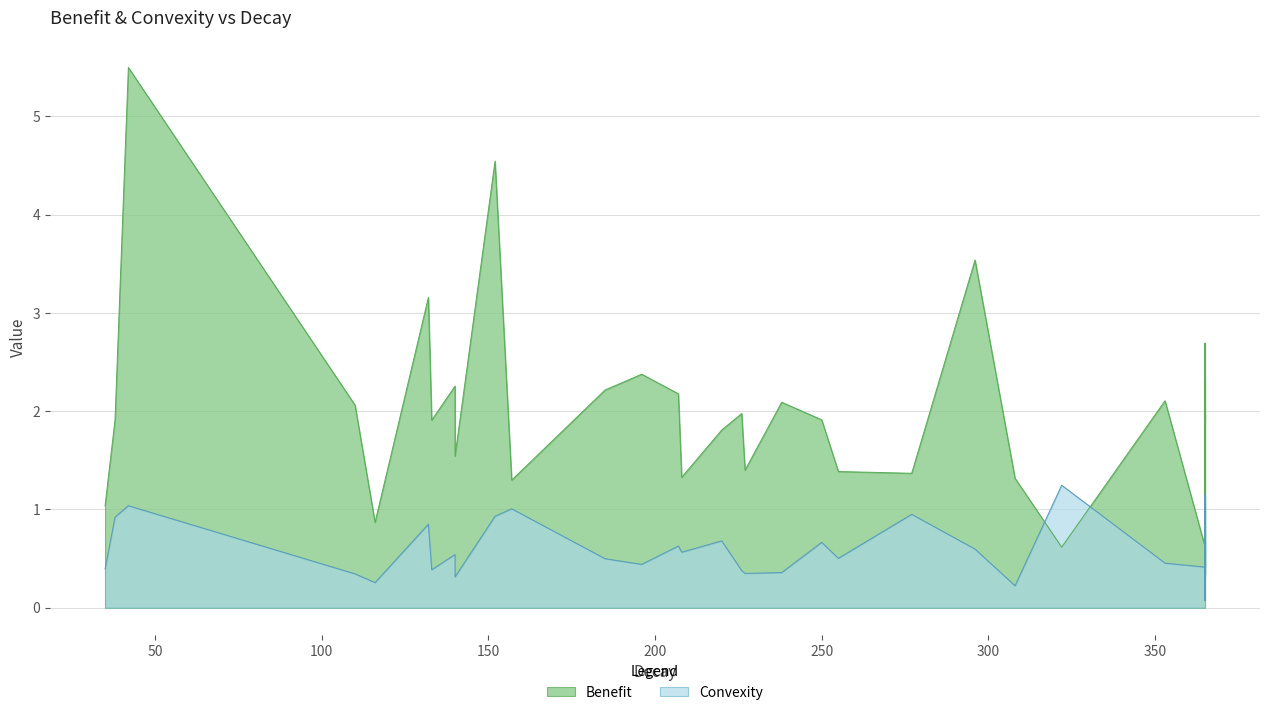

True or false: Convexity and Benefit cross at least once.

True